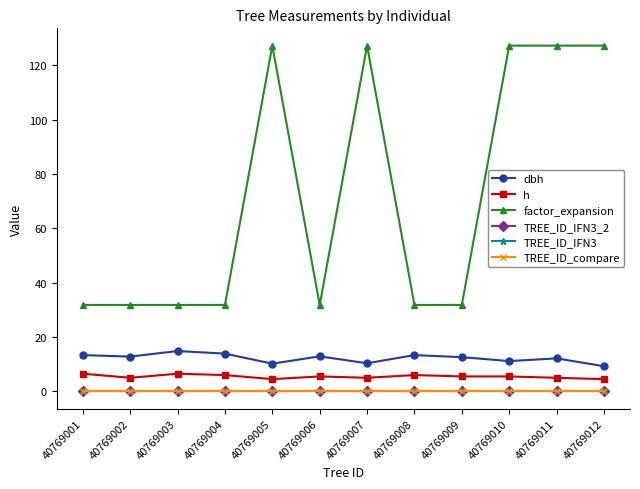

Between 40769002 and 40769006, which is larger?

40769006